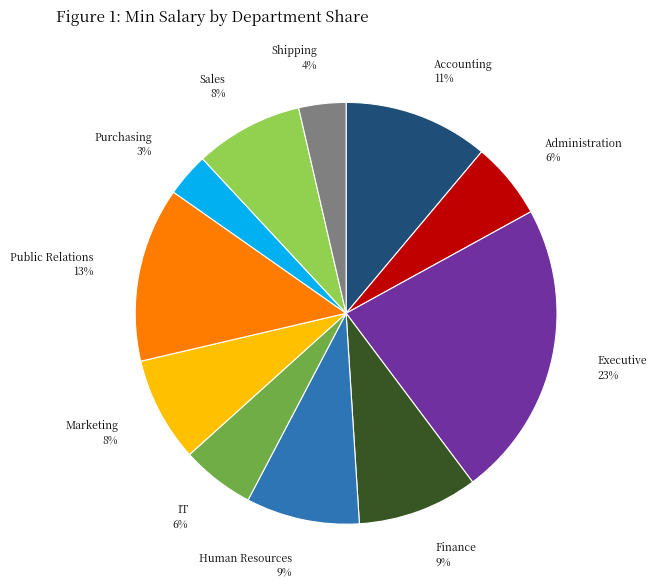

What is the ratio of the value at Public Relations to the value at Accounting?

1.2